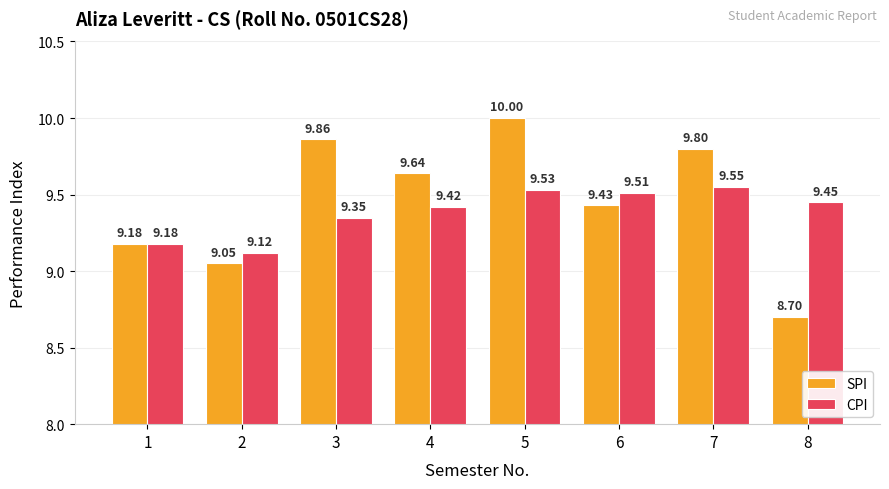

What is the value of the SPI bar at the 7th from the left?

9.8